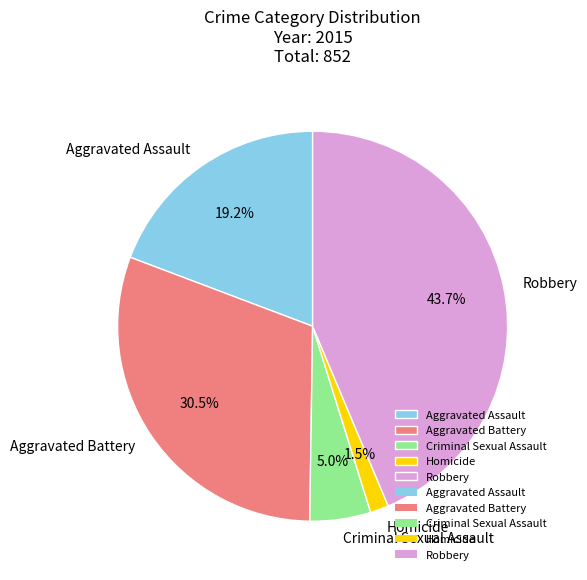

What portion of the pie excludes Homicide?

98.5%